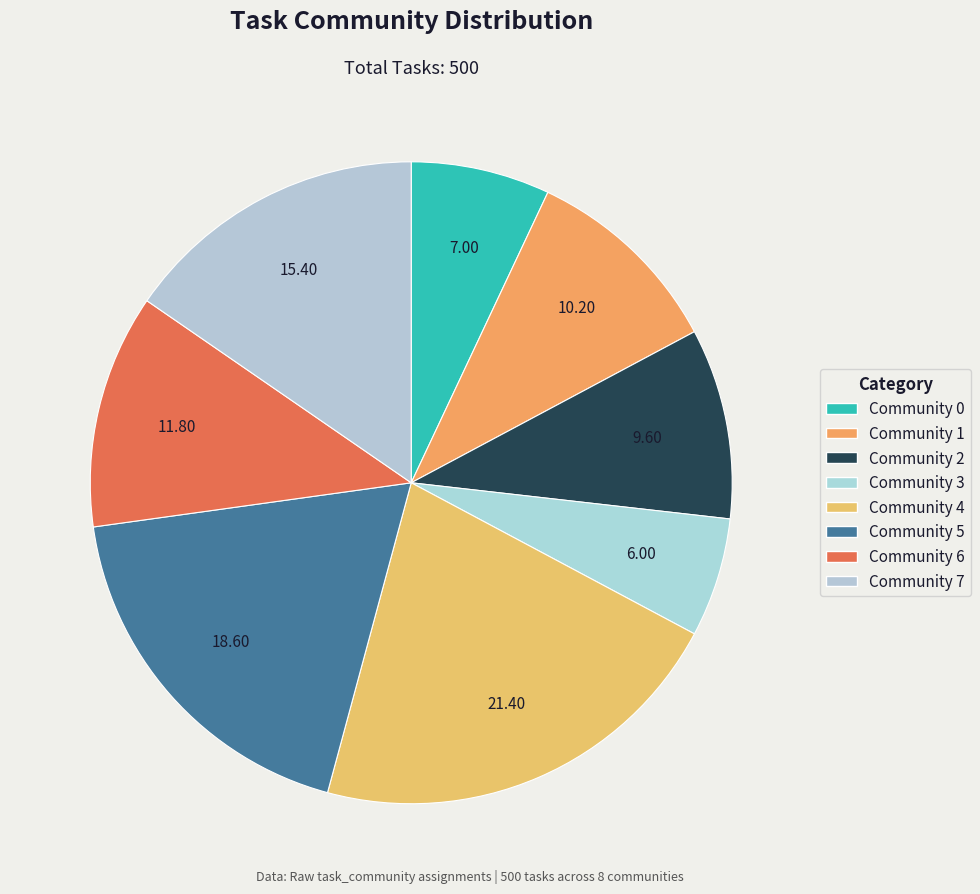

Approximately how many times larger is the value at Community 2 compared to Community 5?

0.5